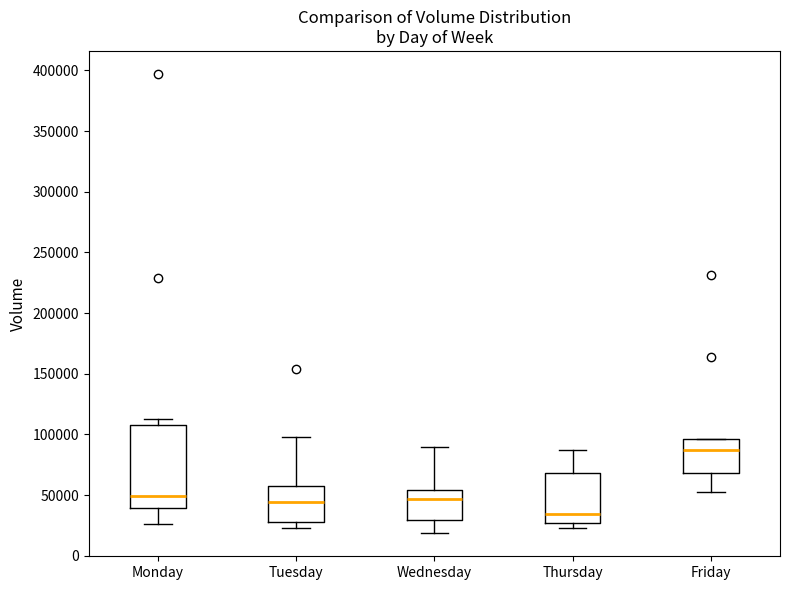

Which box's median line is the lowest?

Thursday